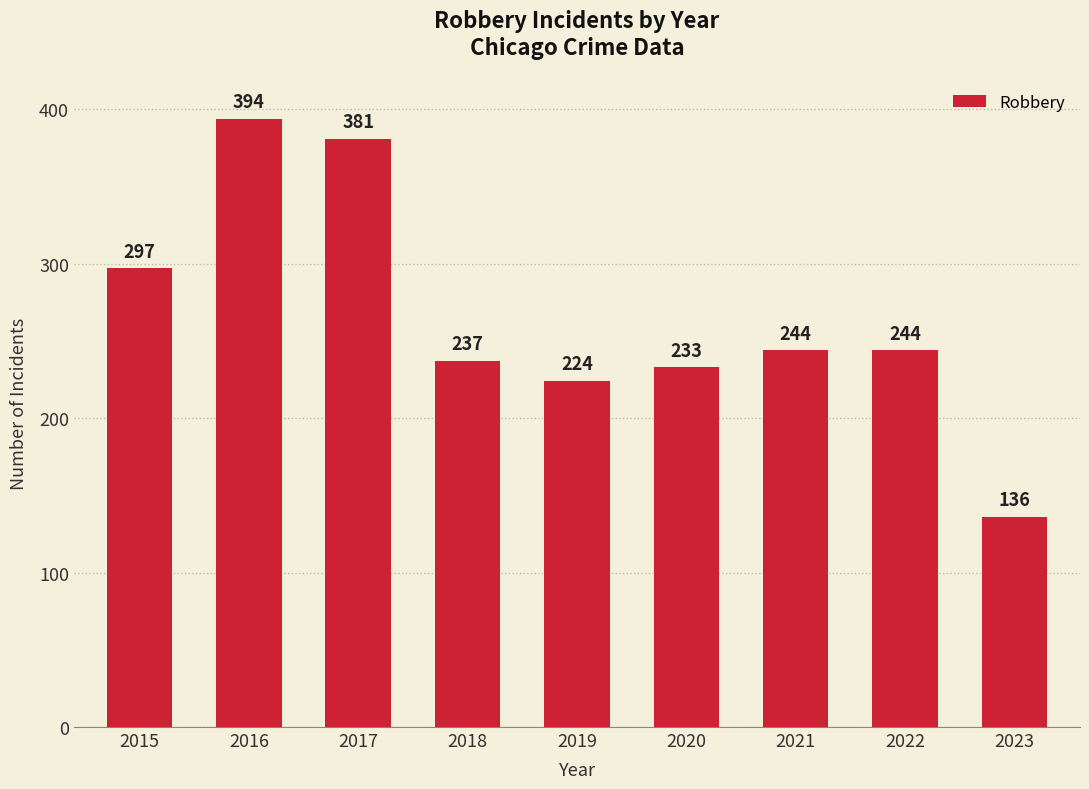

What is the value of the 1st bar from the left?

297